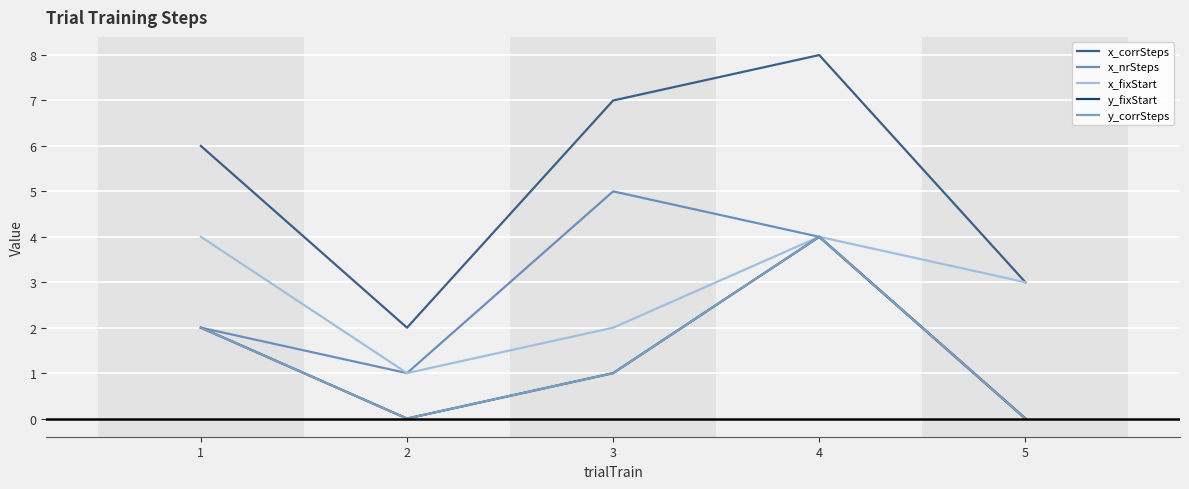

Is this an area chart (filled region under the line)?

No